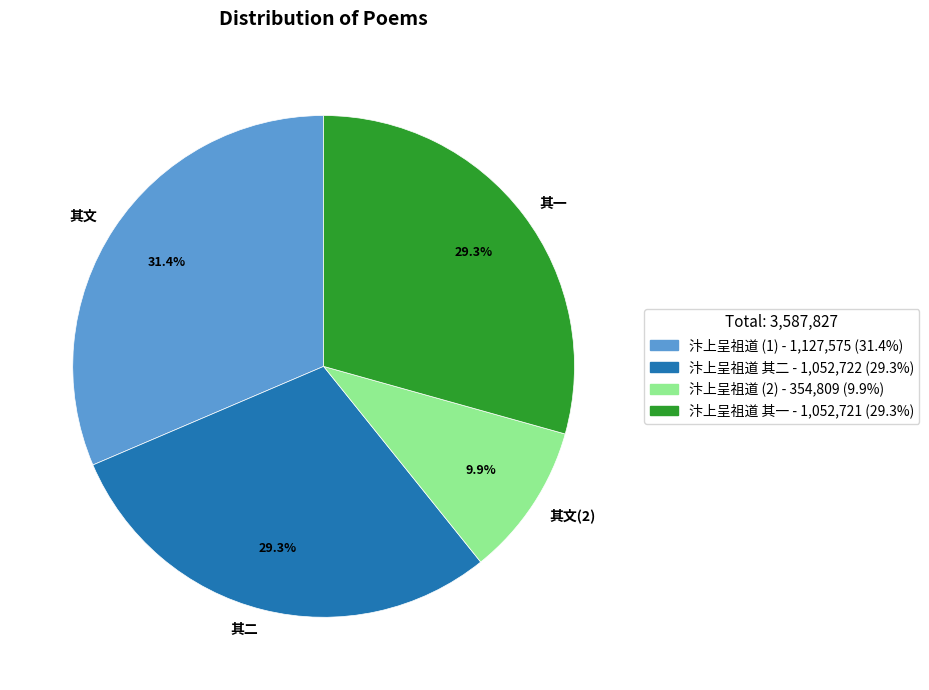

How many segments does this pie chart have?

4